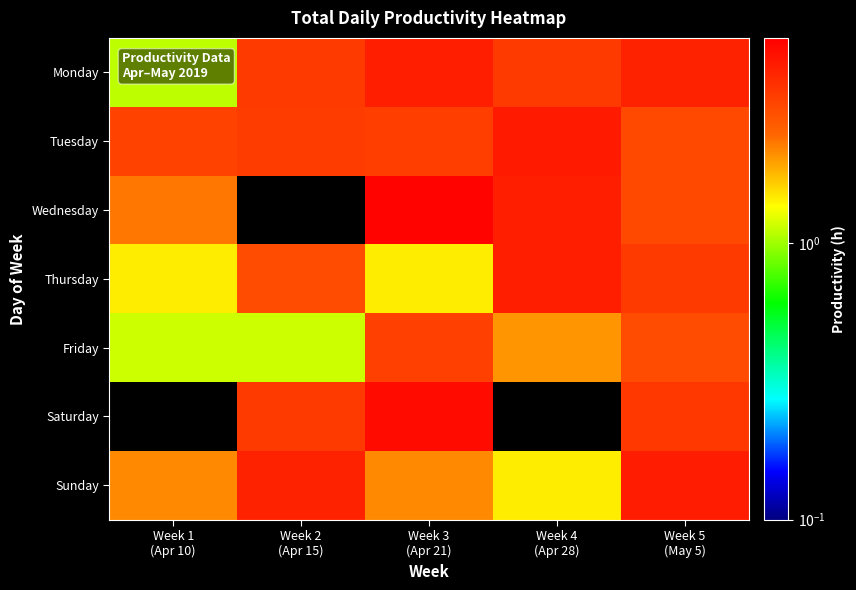

How many distinct data groups are displayed?

7